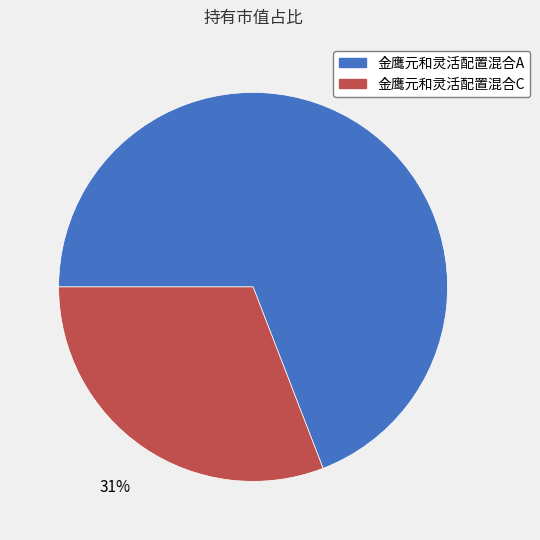

To the nearest percent, what is the difference between the largest and smallest slice percentages?

38%